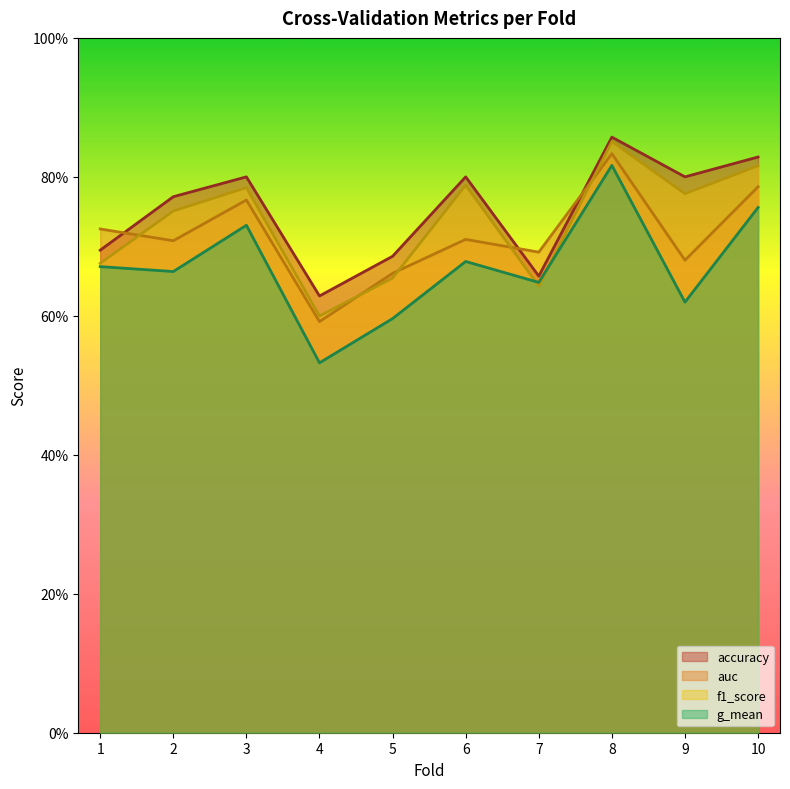

Between 8 and 3, which is larger?

8